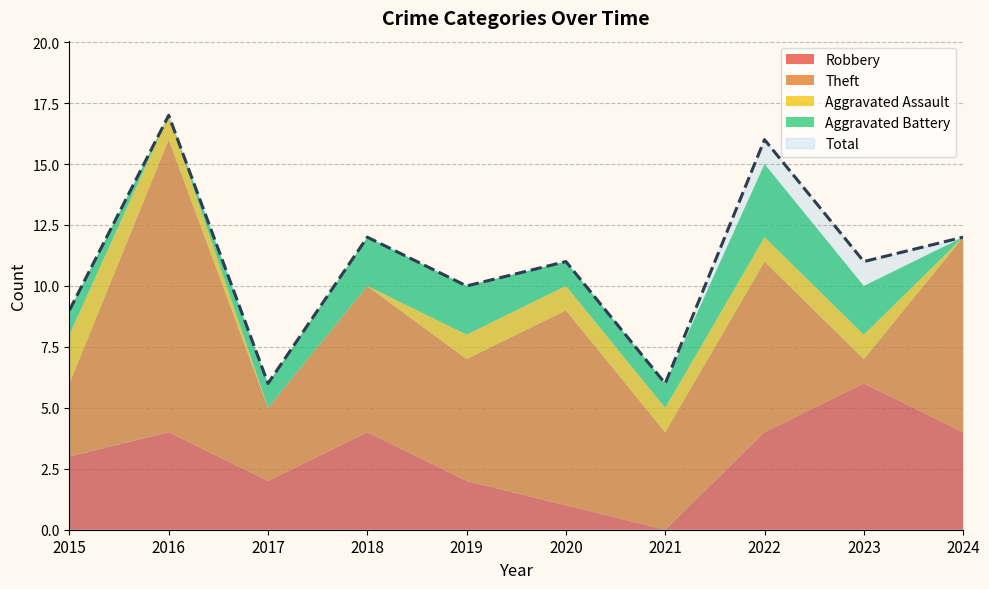

What is the difference between the maximum and minimum values in the Total series?

11